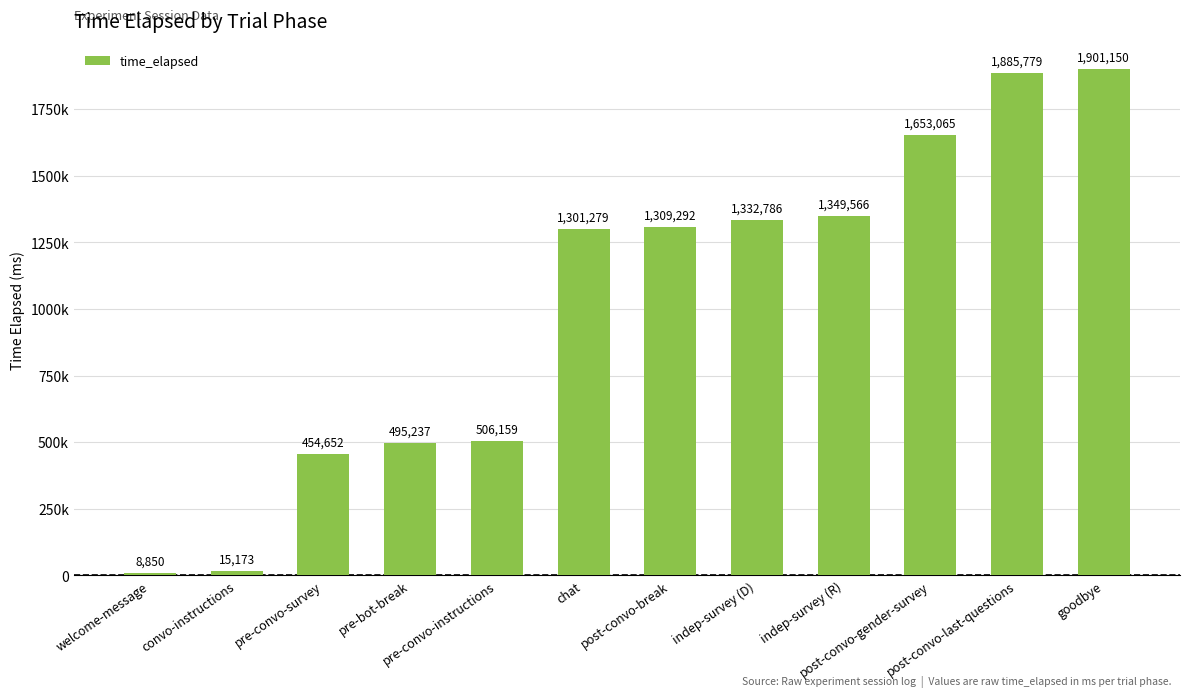

List the labels in order of value, smallest first.

welcome-message, convo-instructions, pre-convo-survey, pre-bot-break, pre-convo-instructions, chat, post-convo-break, indep-survey (D), indep-survey (R), post-convo-gender-survey, post-convo-last-questions, goodbye